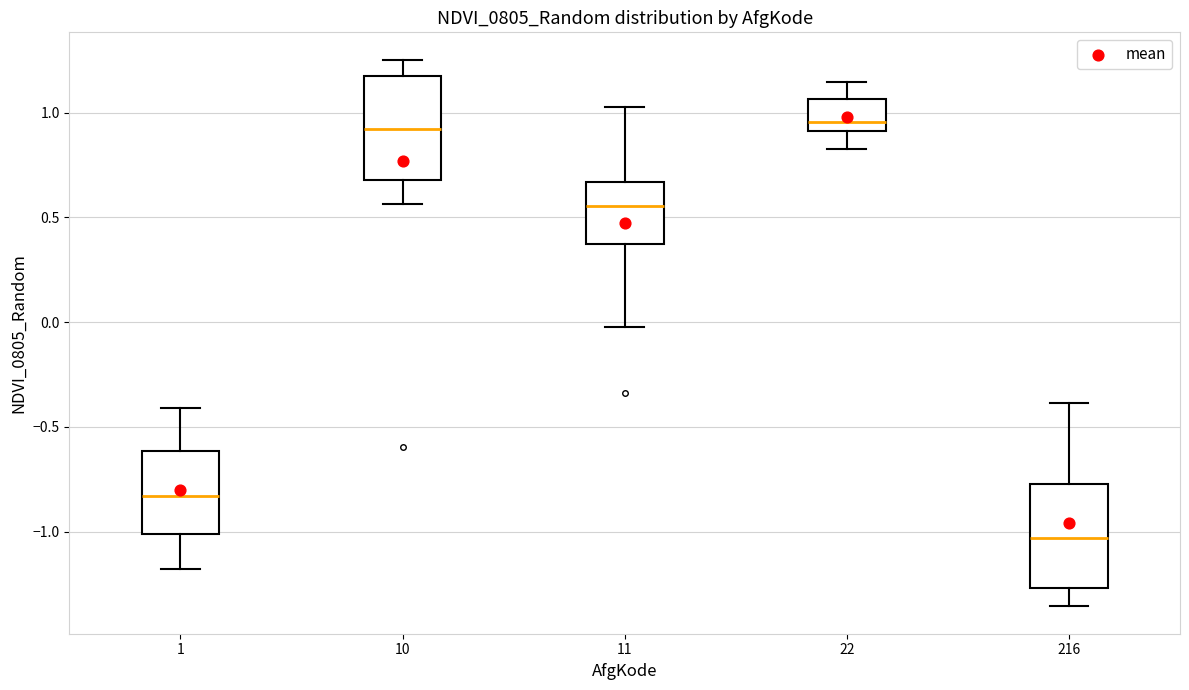

Which box's median line is the lowest?

216